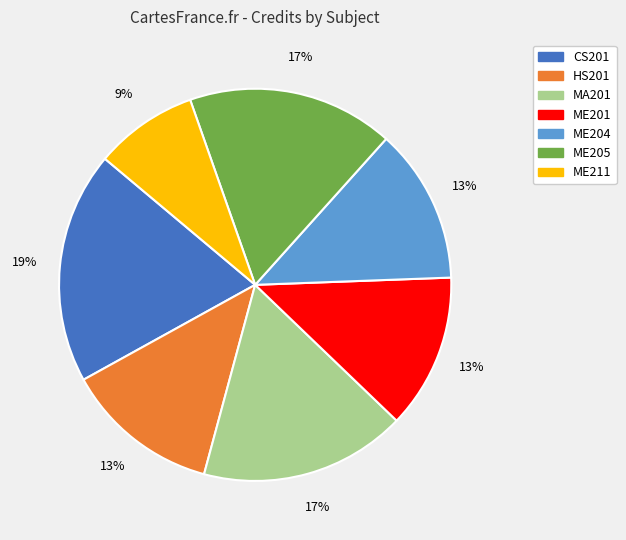

To the nearest percent, what is the difference between the CS201 and ME201 slice percentages?

6%